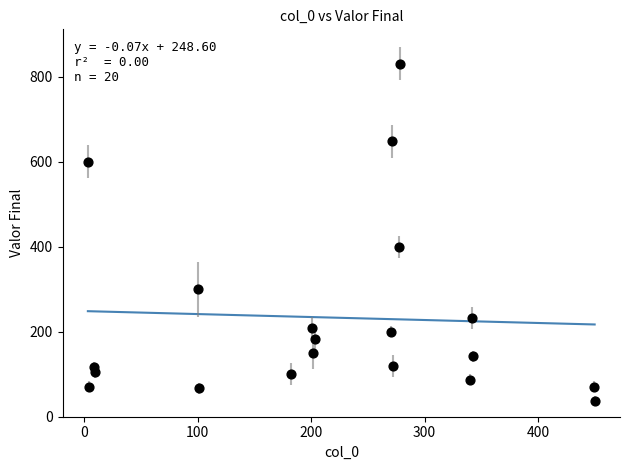

What Y value in the scatter plot is closest to 434?

400